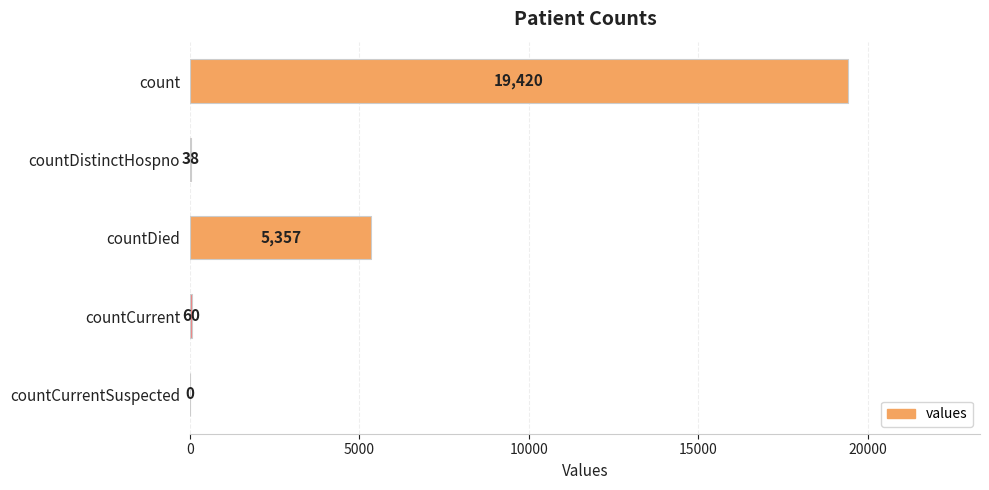

What is the maximum value shown in the chart?

19420